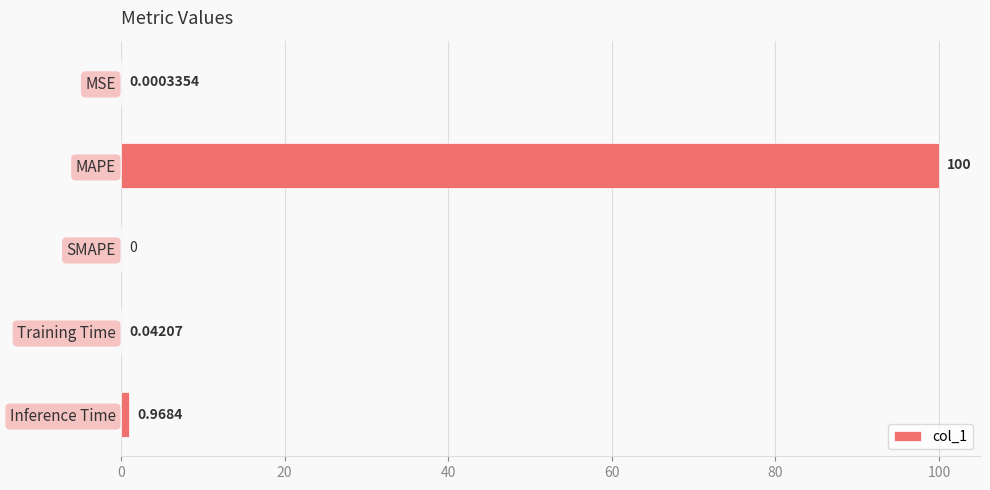

What is the change in value from SMAPE to Inference Time?

+1.0